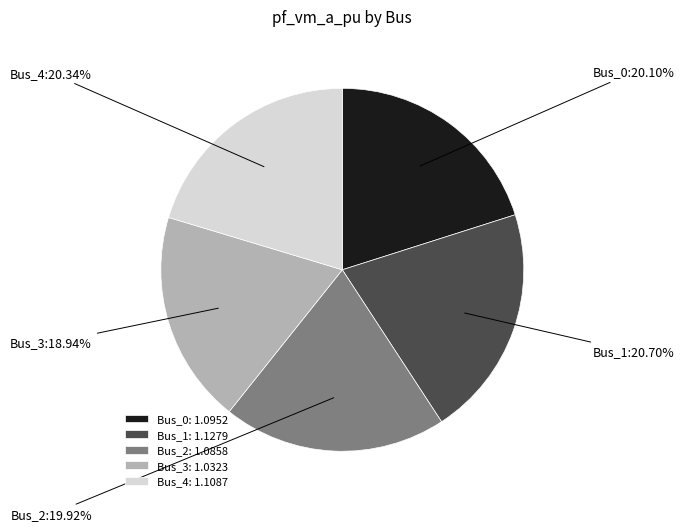

What is the total percentage of Bus_0 and Bus_1?

40.8%